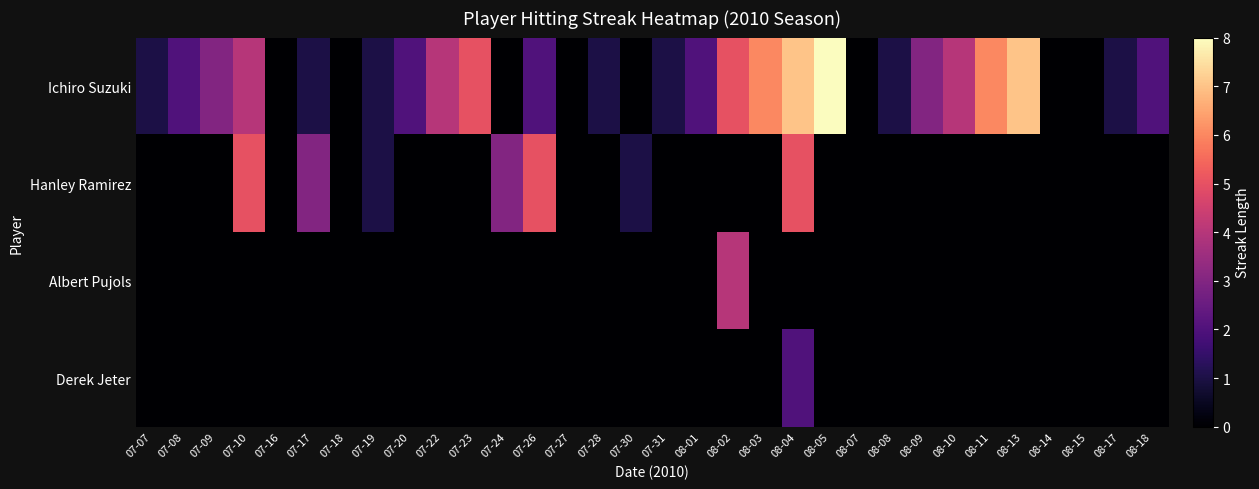

Reading left to right, list all the values displayed in this chart.

Ichiro Suzuki: 07-07=1	07-08=2	07-09=3	07-10=4	07-16=0	07-17=1	07-18=0	07-19=1	07-20=2	07-22=4	07-23=5	07-24=0	07-26=2	07-27=0	07-28=1	07-30=0	07-31=1	08-01=2	08-02=5	08-03=6	08-04=7	08-05=8	08-07=0	08-08=1	08-09=3	08-10=4	08-11=6	08-13=7	08-14=0	08-15=0	08-17=1	08-18=2
Hanley Ramirez: 07-07=0	07-08=0	07-09=0	07-10=5	07-16=0	07-17=3	07-18=0	07-19=1	07-20=0	07-22=0	07-23=0	07-24=3	07-26=5	07-27=0	07-28=0	07-30=1	07-31=0	08-01=0	08-02=0	08-03=0	08-04=5	08-05=0	08-07=0	08-08=0	08-09=0	08-10=0	08-11=0	08-13=0	08-14=0	08-15=0	08-17=0	08-18=0
Albert Pujols: 07-07=0	07-08=0	07-09=0	07-10=0	07-16=0	07-17=0	07-18=0	07-19=0	07-20=0	07-22=0	07-23=0	07-24=0	07-26=0	07-27=0	07-28=0	07-30=0	07-31=0	08-01=0	08-02=4	08-03=0	08-04=0	08-05=0	08-07=0	08-08=0	08-09=0	08-10=0	08-11=0	08-13=0	08-14=0	08-15=0	08-17=0	08-18=0
Derek Jeter: 07-07=0	07-08=0	07-09=0	07-10=0	07-16=0	07-17=0	07-18=0	07-19=0	07-20=0	07-22=0	07-23=0	07-24=0	07-26=0	07-27=0	07-28=0	07-30=0	07-31=0	08-01=0	08-02=0	08-03=0	08-04=2	08-05=0	08-07=0	08-08=0	08-09=0	08-10=0	08-11=0	08-13=0	08-14=0	08-15=0	08-17=0	08-18=0